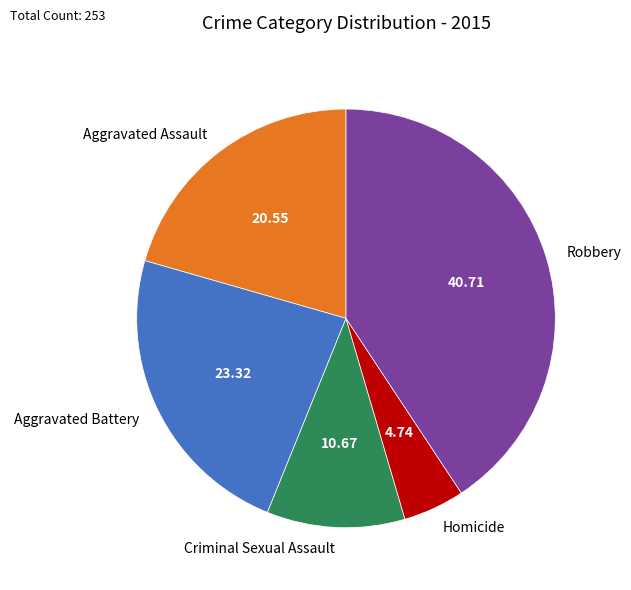

Which slice is the largest?

Robbery